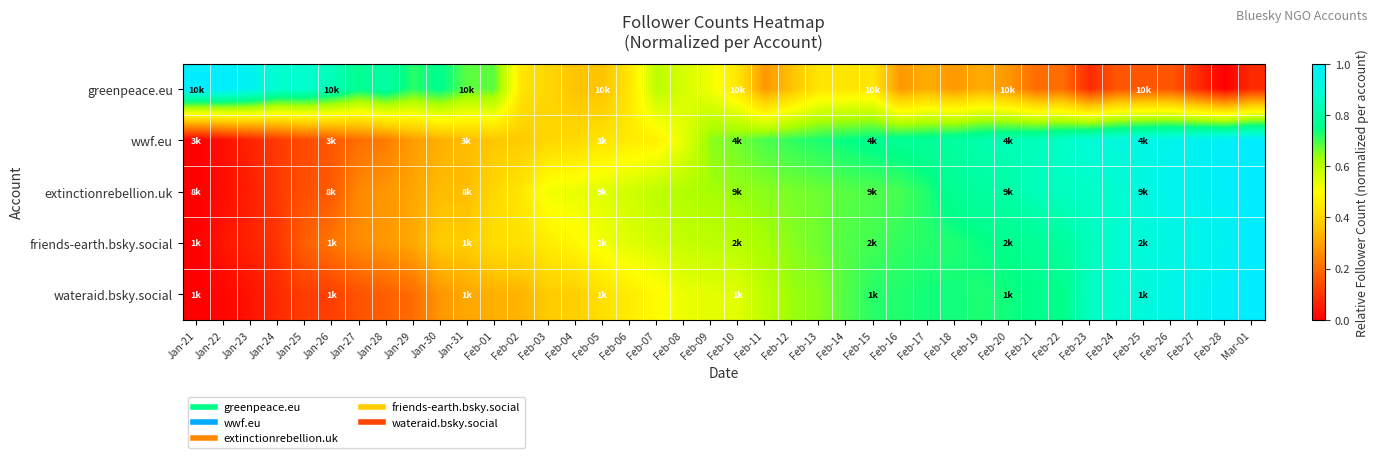

Count the number of data series in this chart.

5